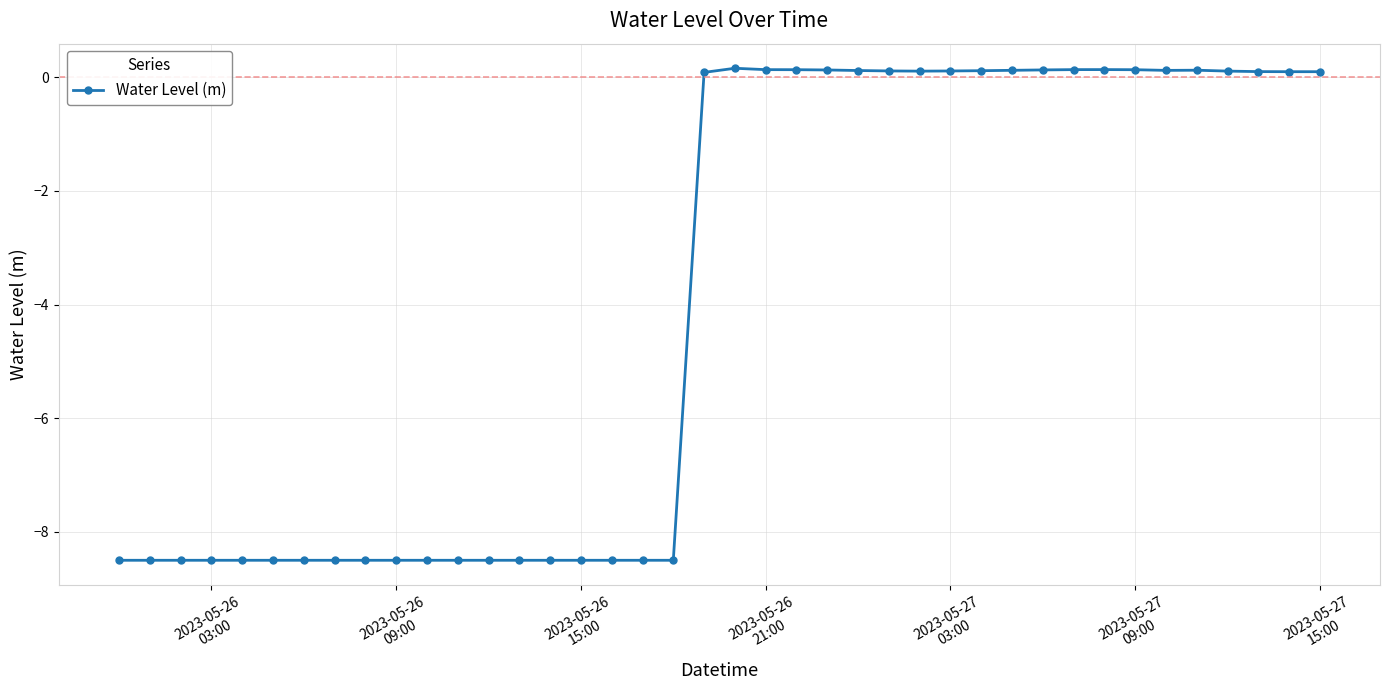

What is the sum of all values?

-159.0